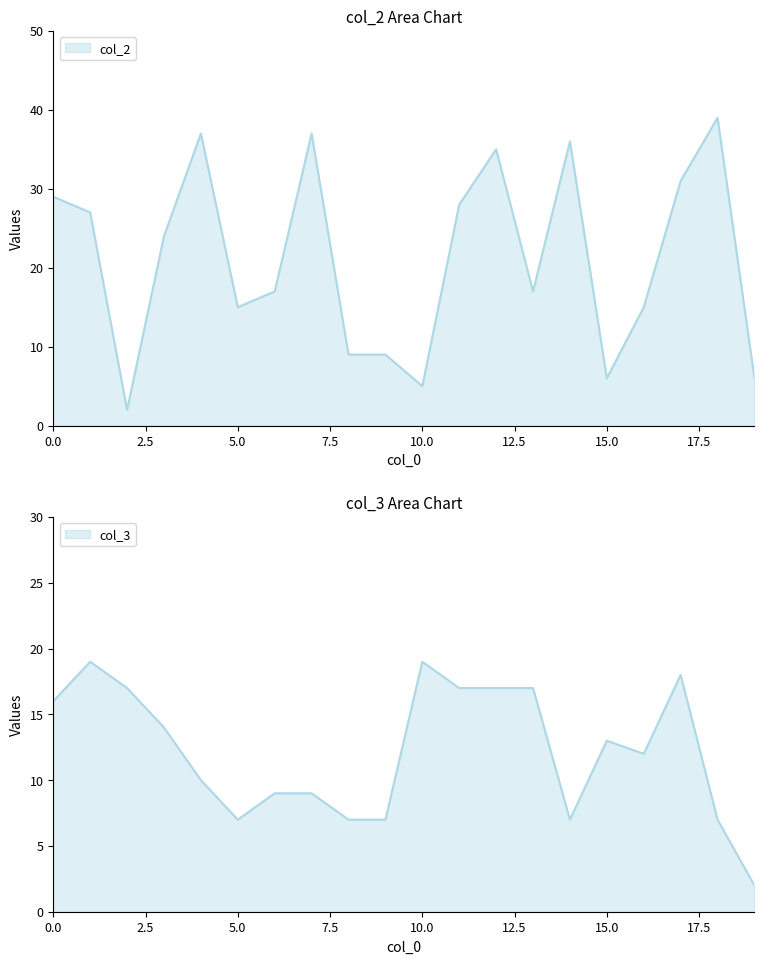

What is the difference between the second highest and minimum values in the col_3 series?

17